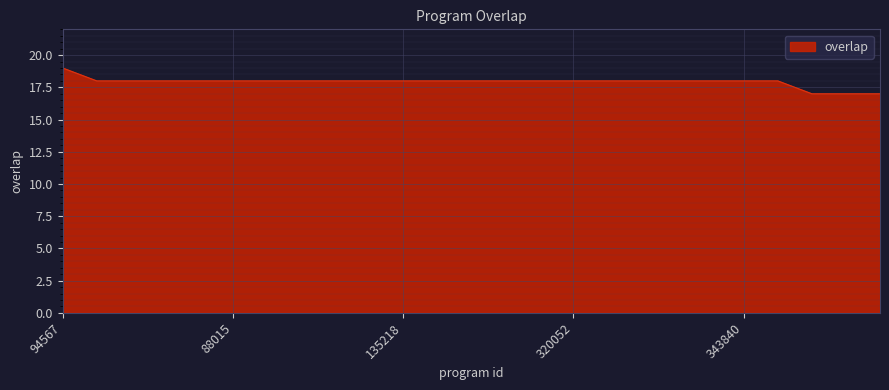

What is the maximum value shown in the chart?

19